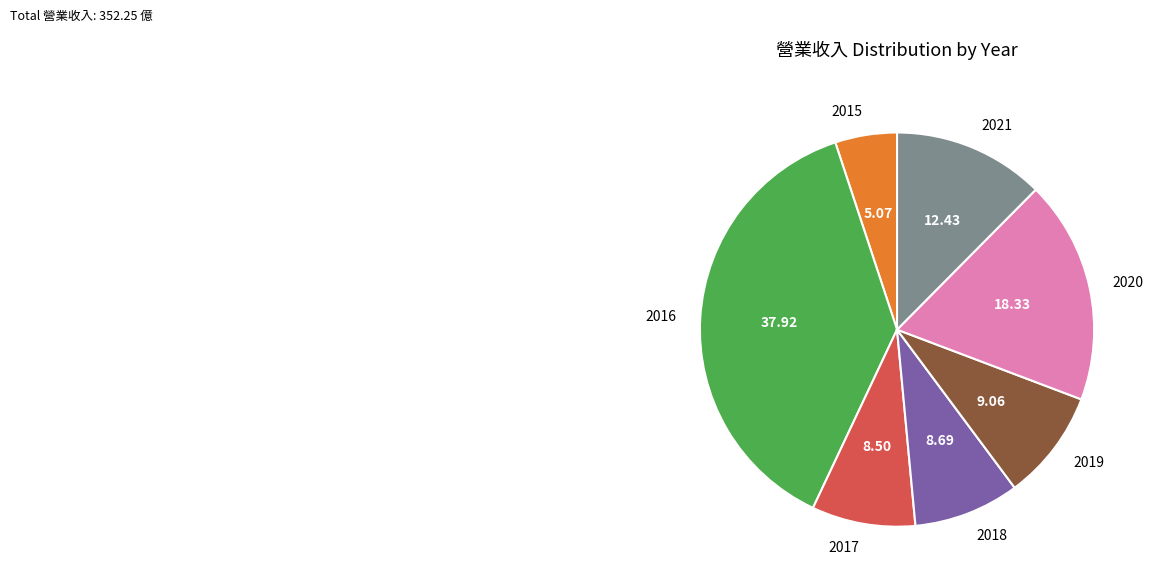

Between 2017 and 2015, which is larger?

2017